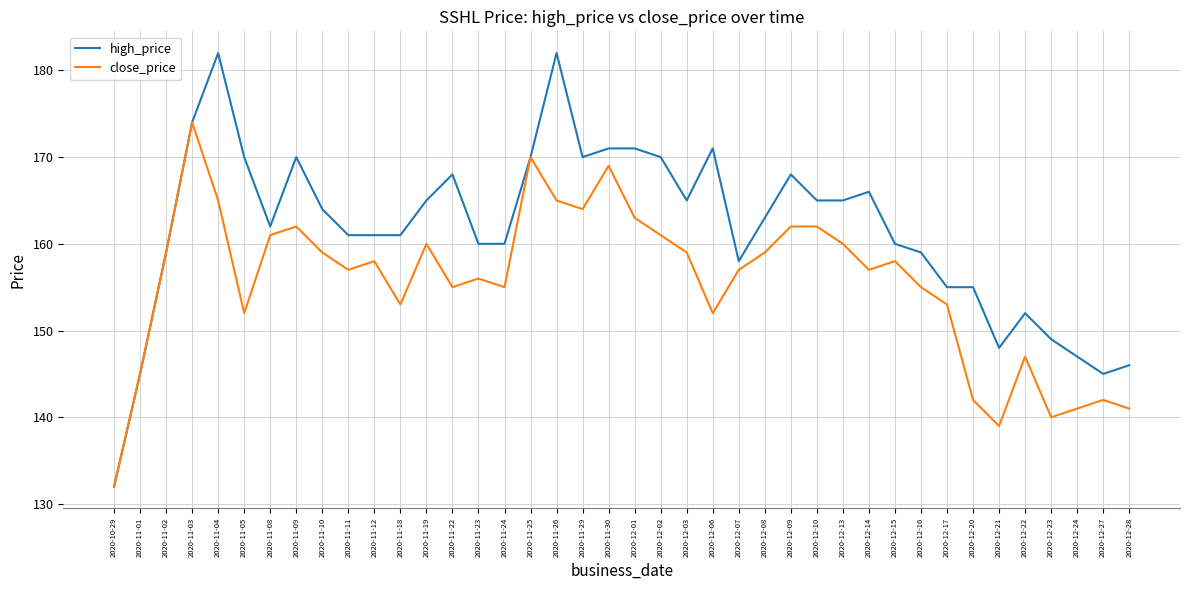

At which label does close_price first exceed 158?

2020-11-02